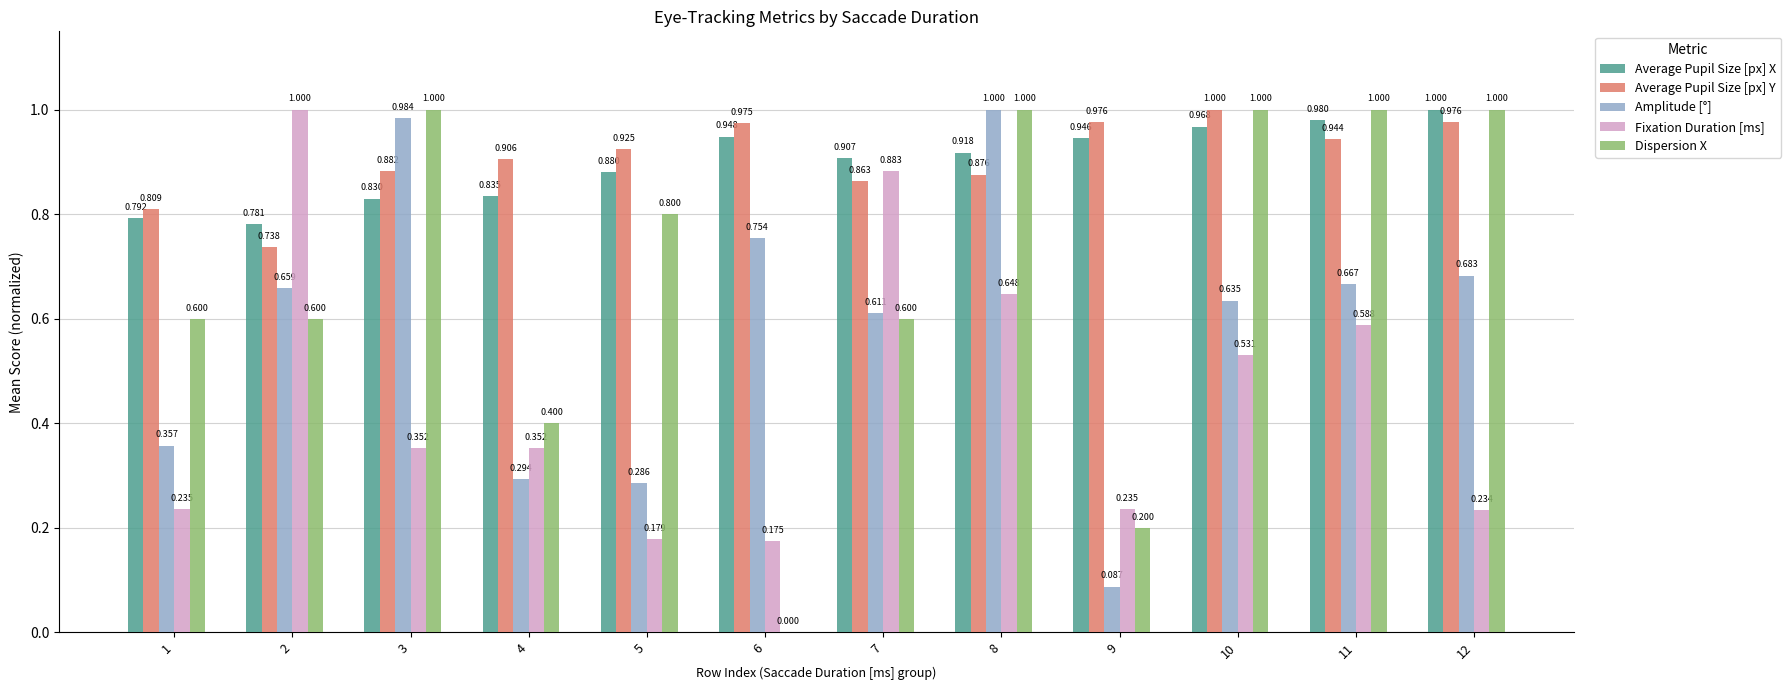

What are all the series names shown in the legend?

Average Pupil Size [px] X, Average Pupil Size [px] Y, Amplitude [°], Fixation Duration [ms], Dispersion X